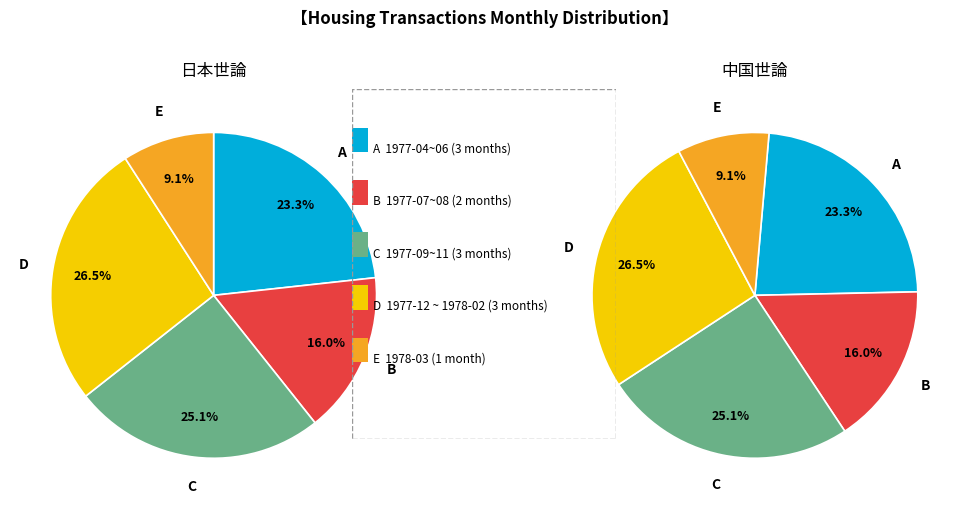

Does 1977-04 represent more than half of the total?

No